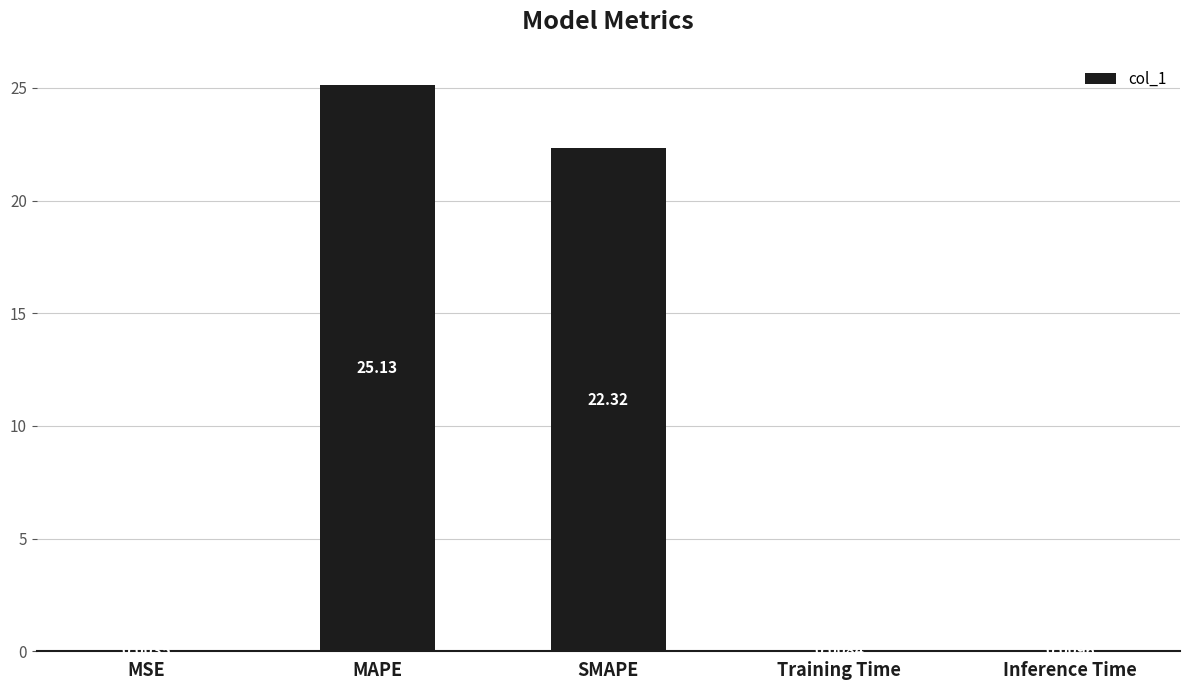

Which category has the highest value across all series?

MAPE